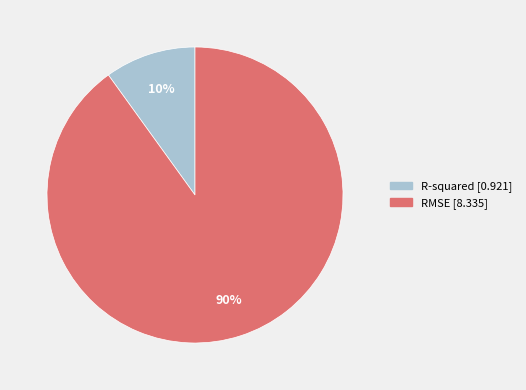

What percentage is the R-squared slice, to the nearest percent?

10%